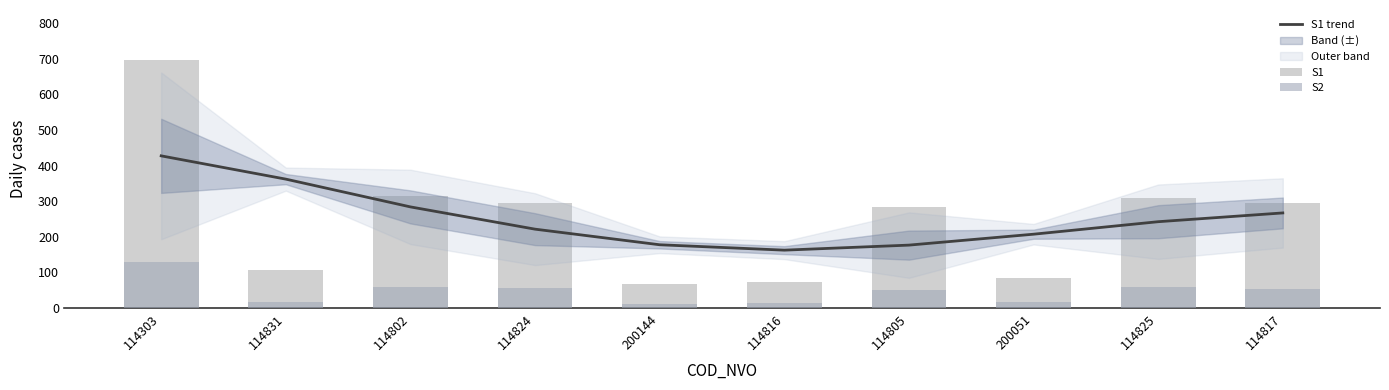

What is the spread (max minus min) of values at 114816?

148.7